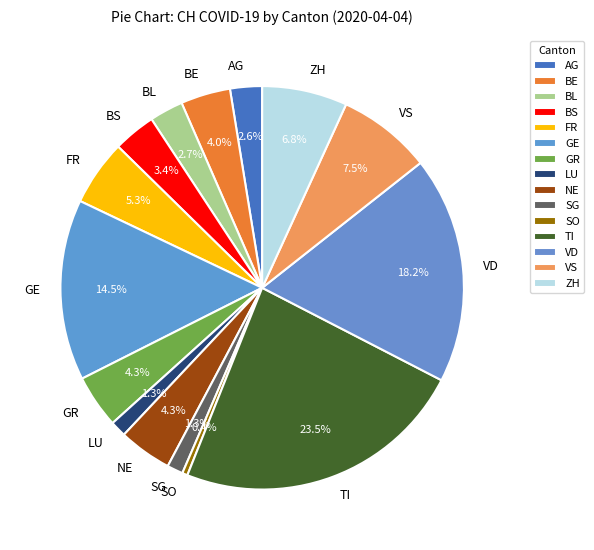

Which slice is the smallest?

SO